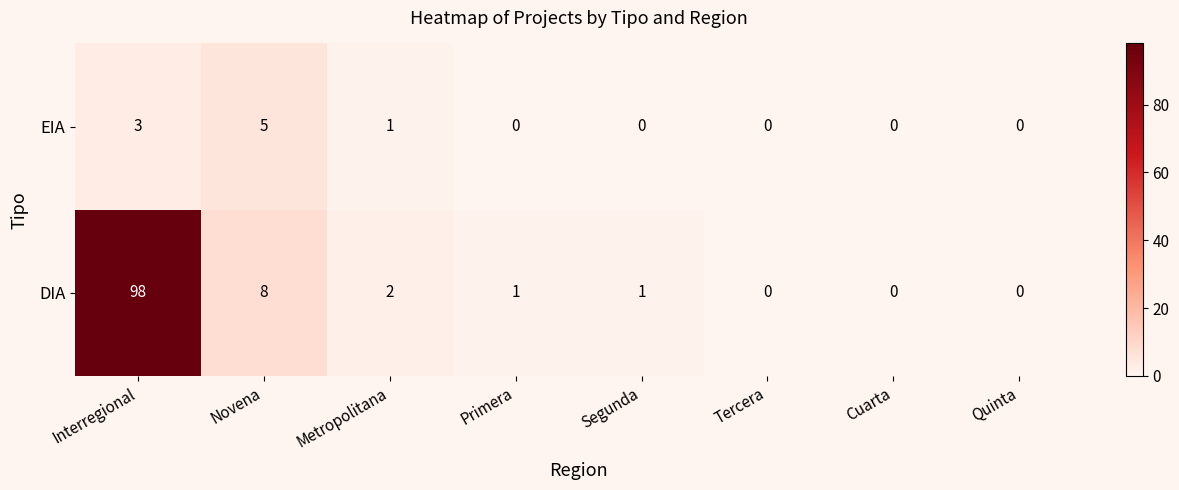

Reading left to right, extract all data points from this chart.

EIA: 3	5	1	0	0	0	0	0
DIA: 98	8	2	1	1	0	0	0